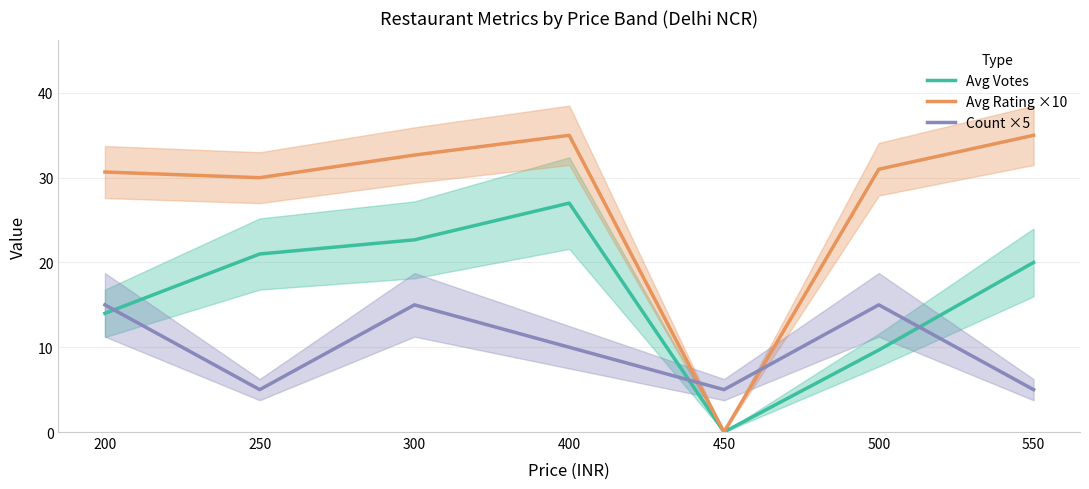

List the series in order of their peak value, lowest first.

Count ×5, Avg Votes, Avg Rating ×10